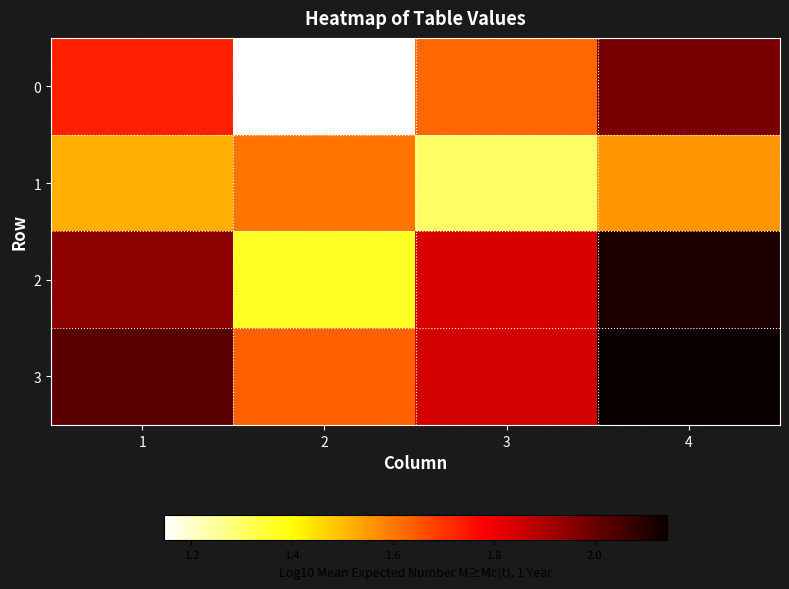

At which category is the sum across all series the highest?

4